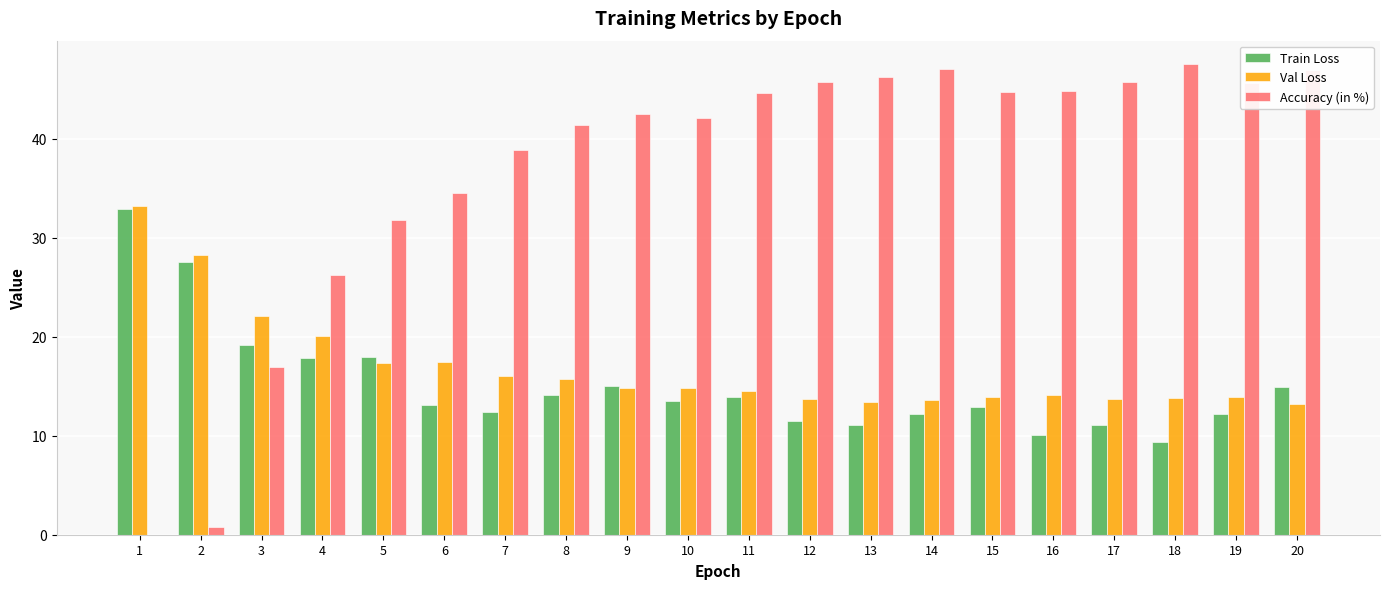

What is the sum of the Val Loss values at 12 and 3?

35.8